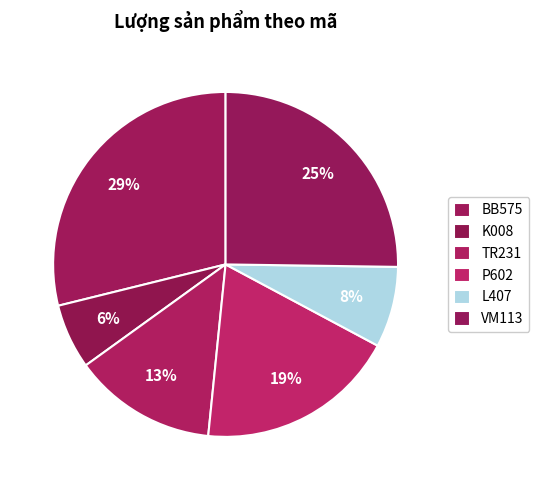

Is VM113 the majority of the pie?

No